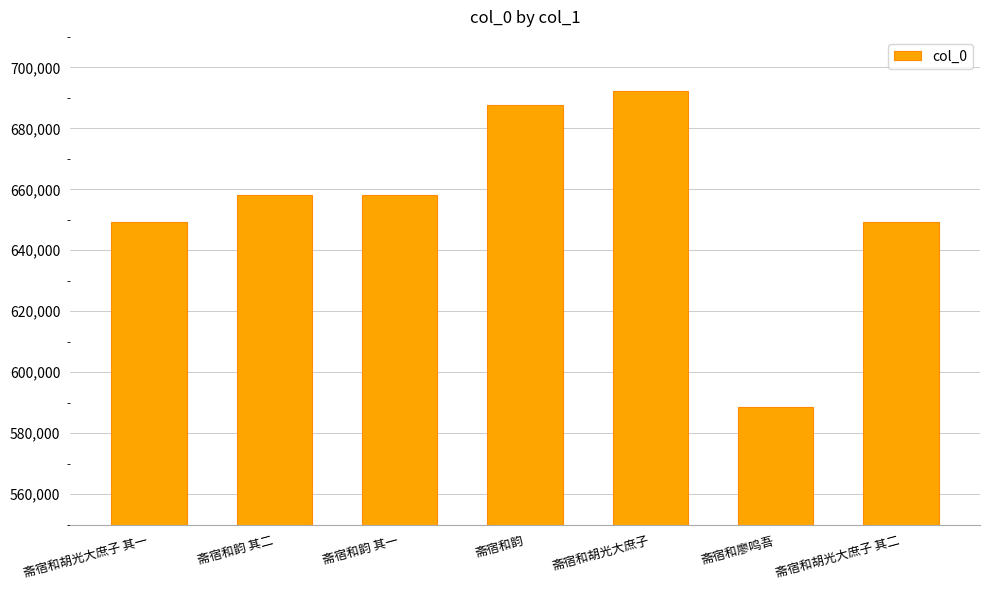

What is the smallest value displayed?

588656